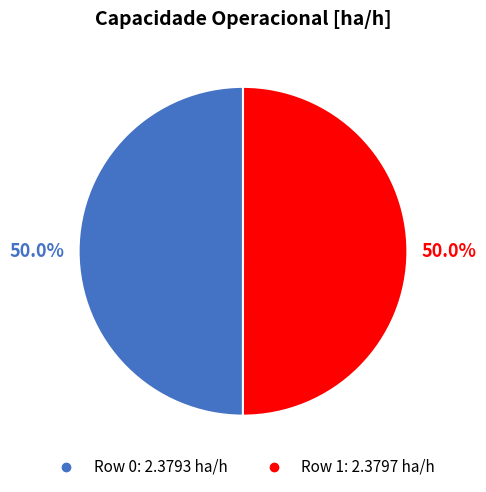

How many segments does this pie chart have?

2